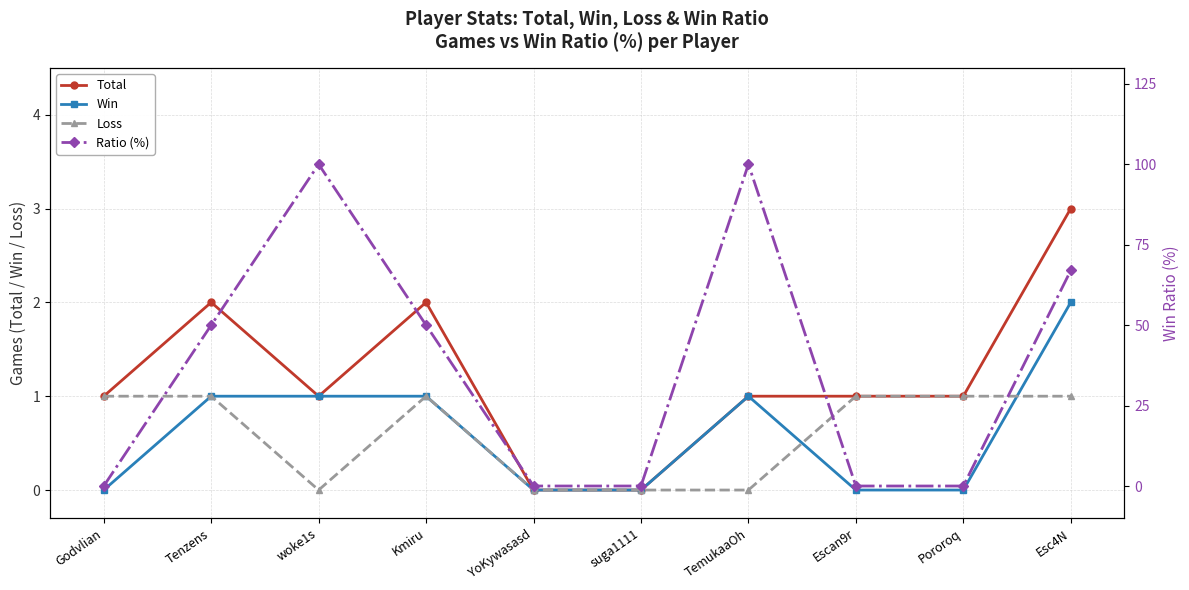

Reading left to right, what are all the values shown in this chart?

Total: Godvlian=1	Tenzens=2	woke1s=1	Kmiru=2	YoKywasasd=0	suga1111=0	TemukaaOh=1	Escan9r=1	Pororoq=1	Esc4N=3
Win: Godvlian=0	Tenzens=1	woke1s=1	Kmiru=1	YoKywasasd=0	suga1111=0	TemukaaOh=1	Escan9r=0	Pororoq=0	Esc4N=2
Loss: Godvlian=1	Tenzens=1	woke1s=0	Kmiru=1	YoKywasasd=0	suga1111=0	TemukaaOh=0	Escan9r=1	Pororoq=1	Esc4N=1
Ratio (%): Godvlian=0	Tenzens=50	woke1s=100	Kmiru=50	YoKywasasd=0	suga1111=0	TemukaaOh=100	Escan9r=0	Pororoq=0	Esc4N=67